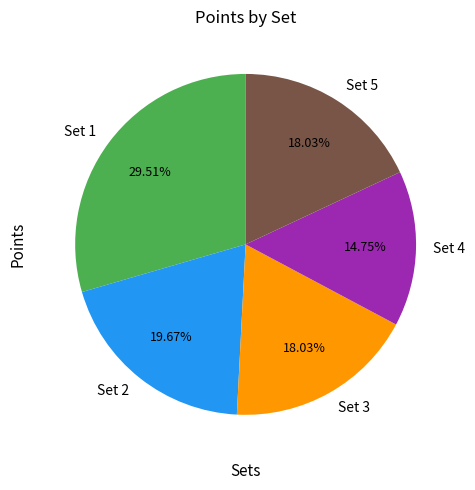

How many segments does this pie chart have?

5